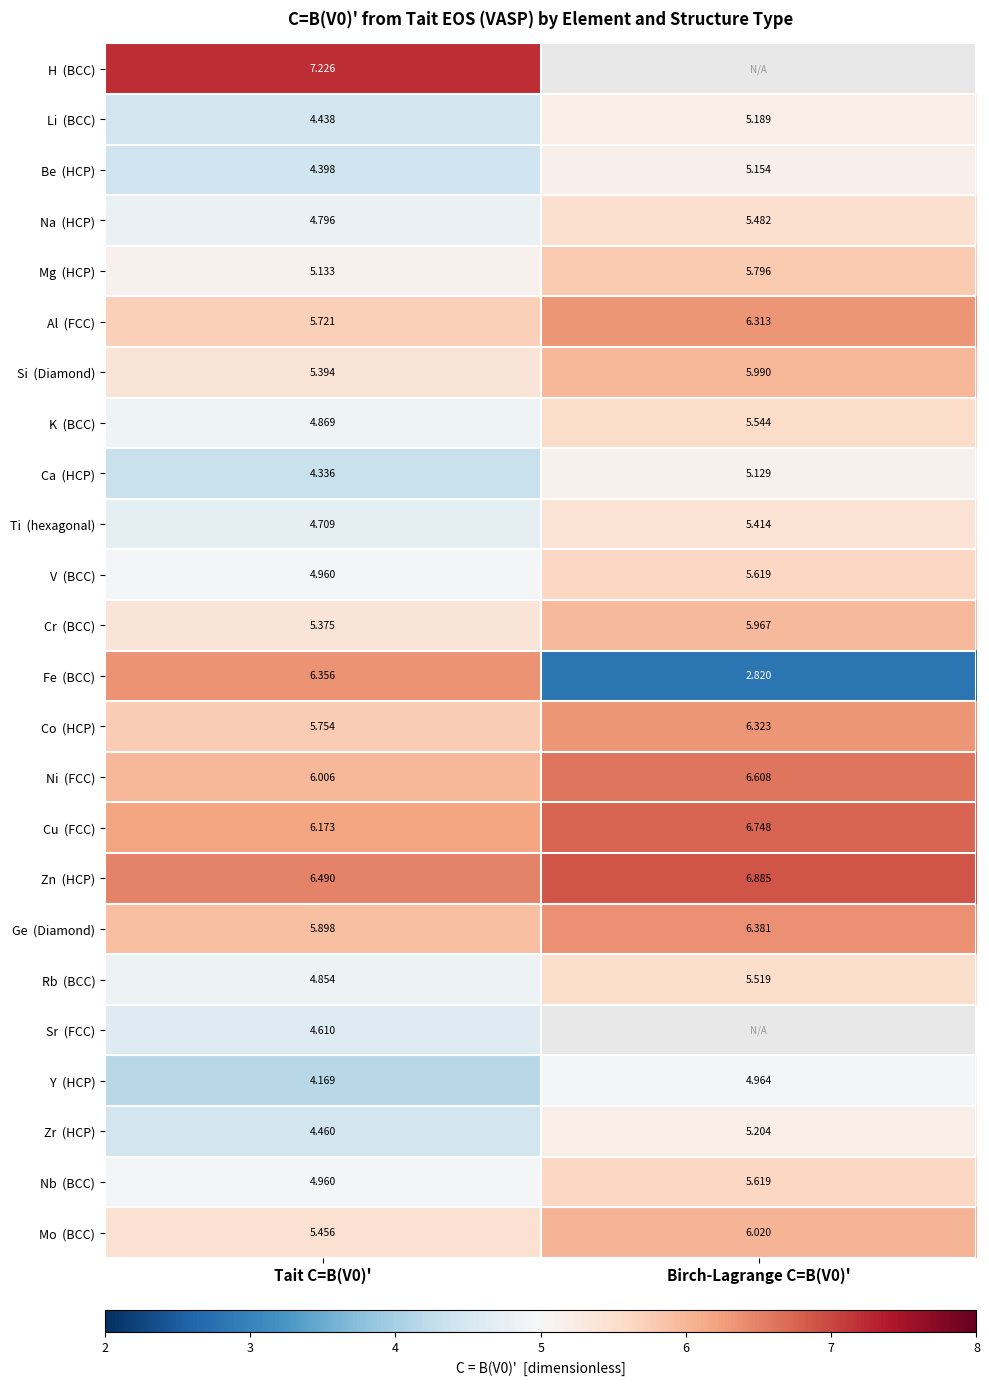

Which series has the widest spread of values?

Fe (BCC)